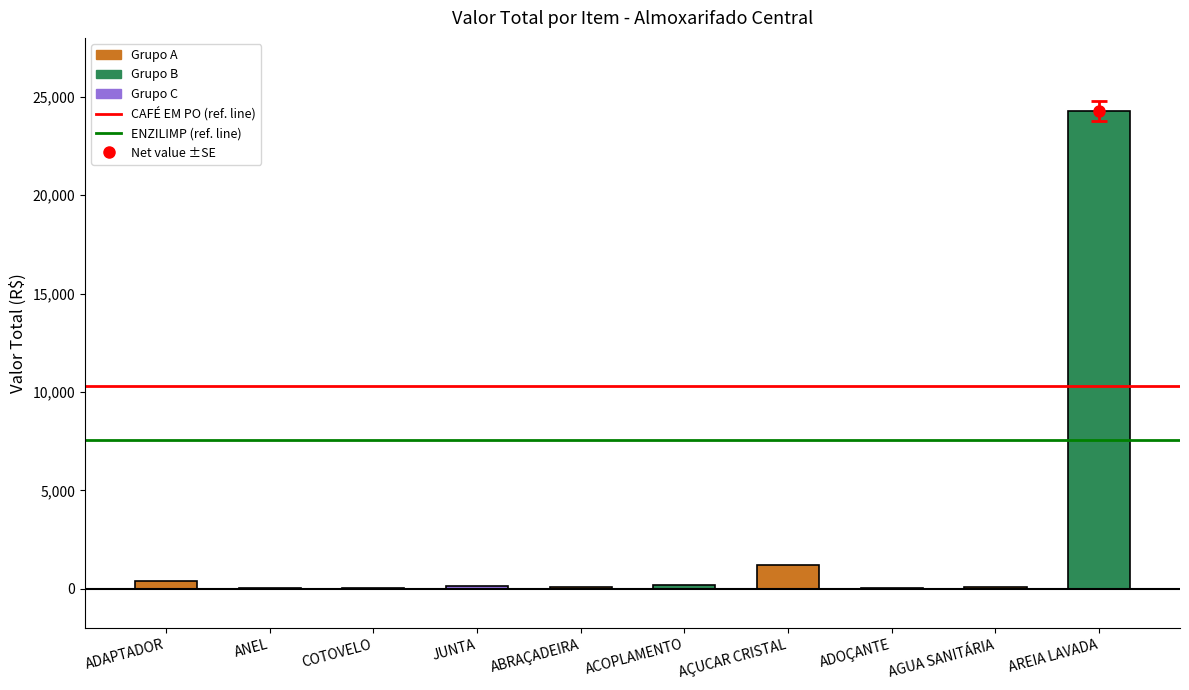

True or false: the data shows 152.6 at JUNTA.

True